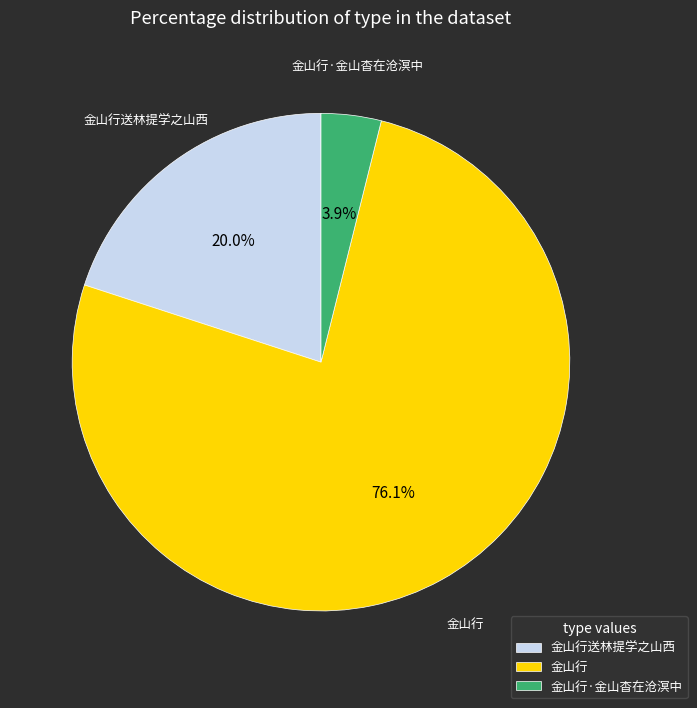

Which slice is the largest?

金山行